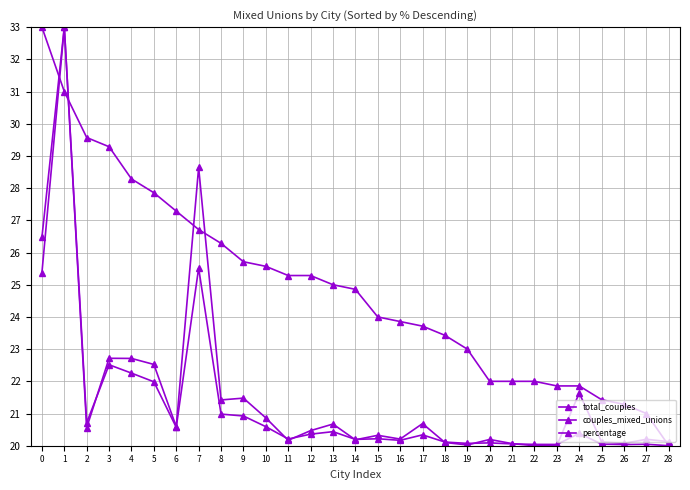

Reading right to left, transcribe all the data shown in this chart.

total_couples: 28=20.1	27=20.2	26=20.1	25=20.1	24=21.6	23=20.0	22=20.0	21=20.1	20=20.2	19=20.0	18=20.1	17=20.7	16=20.2	15=20.3	14=20.2	13=20.7	12=20.5	11=20.2	10=20.9	9=21.5	8=21.4	7=28.6	6=20.6	5=22.5	4=22.7	3=22.7	2=20.6	1=33.0	0=25.4
couples_mixed_unions: 28=20.0	27=20.0	26=20.0	25=20.0	24=20.4	23=20.0	22=20.0	21=20.1	20=20.1	19=20.1	18=20.1	17=20.3	16=20.2	15=20.2	14=20.2	13=20.4	12=20.4	11=20.2	10=20.6	9=20.9	8=21.0	7=25.5	6=20.6	5=22.0	4=22.3	3=22.5	2=20.7	1=33.0	0=26.5
percentage: 28=20.0	27=21.0	26=21.3	25=21.4	24=21.9	23=21.9	22=22.0	21=22.0	20=22.0	19=23.0	18=23.4	17=23.7	16=23.9	15=24.0	14=24.9	13=25.0	12=25.3	11=25.3	10=25.6	9=25.7	8=26.3	7=26.7	6=27.3	5=27.9	4=28.3	3=29.3	2=29.6	1=31.0	0=33.0